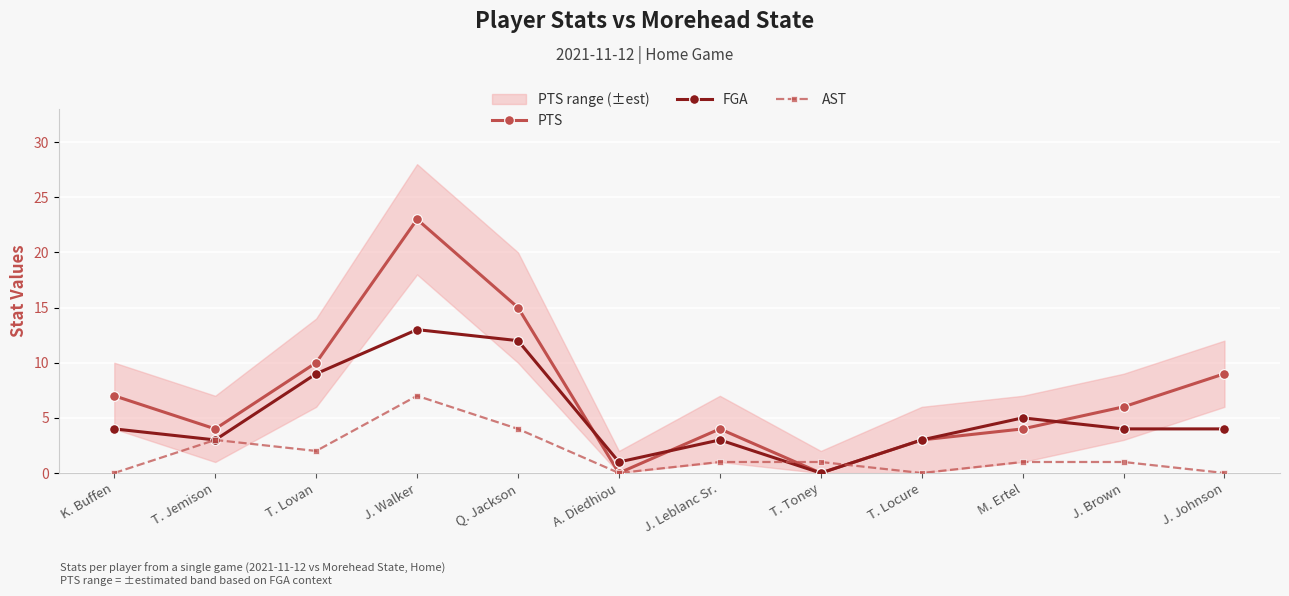

What is the total value across all series at T. Toney?

1